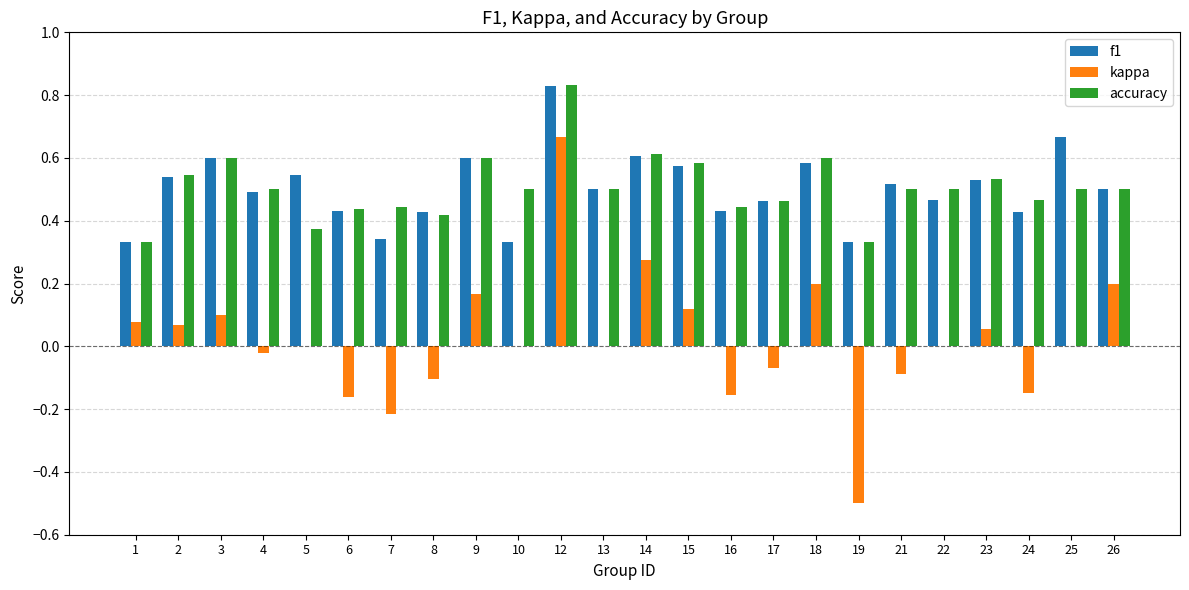

True or false: f1 has a value of 0.8 at 13.

False